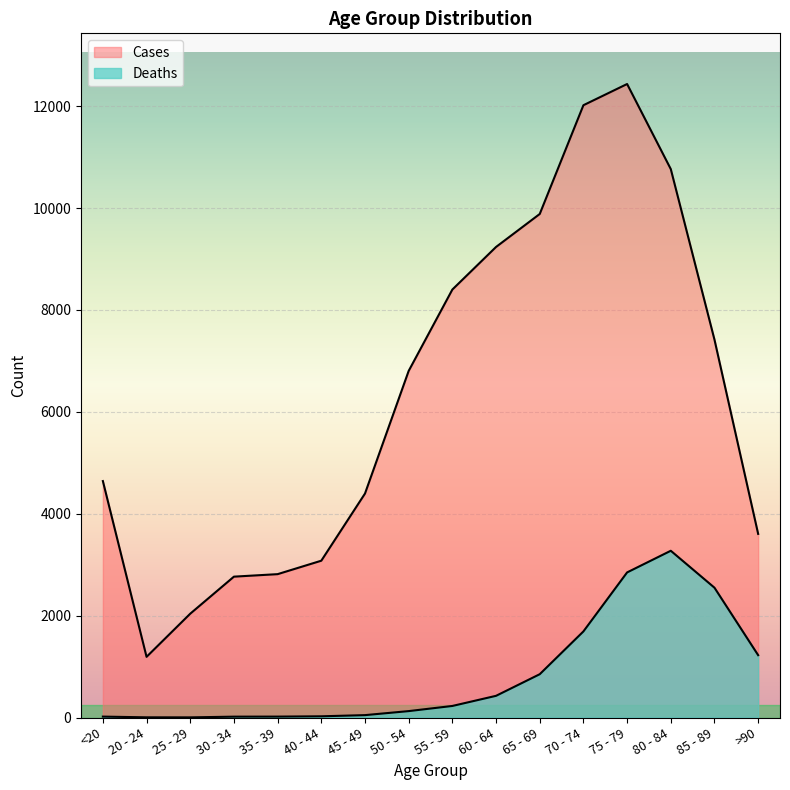

Which category has the lowest value across all series?

25 - 29